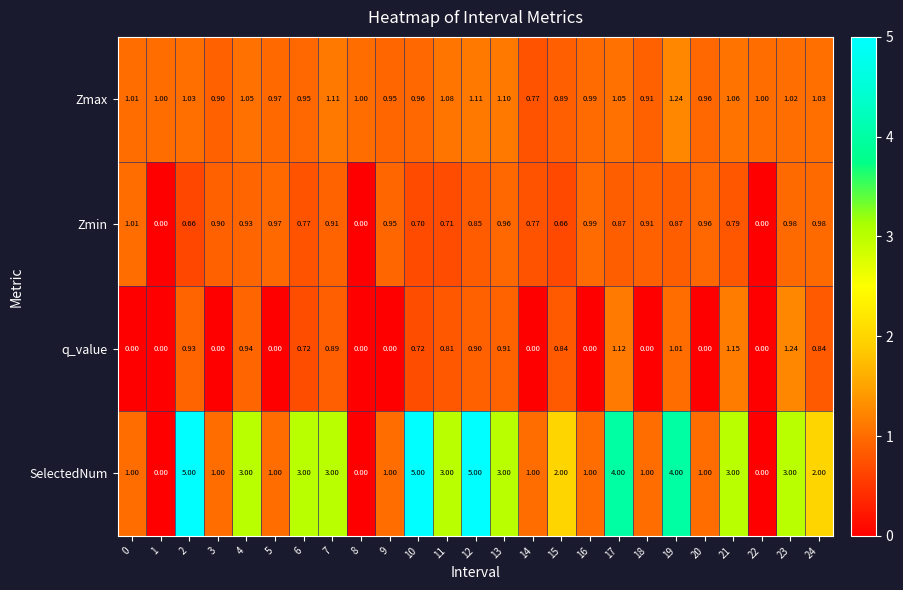

Is the value of Zmin at 8 greater than the value of SelectedNum at 10?

No